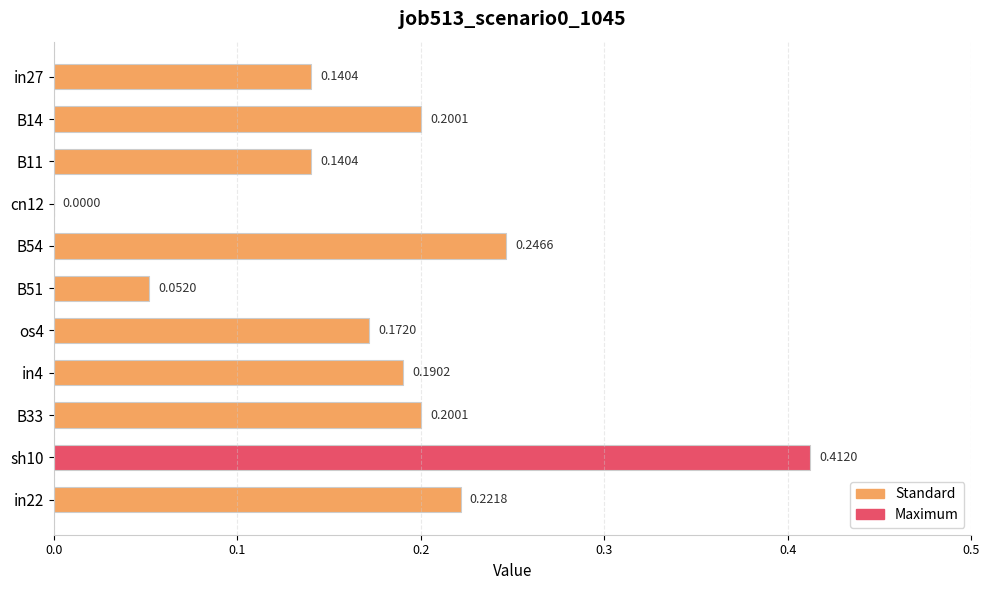

What is the change in value from B51 to in4?

+0.1